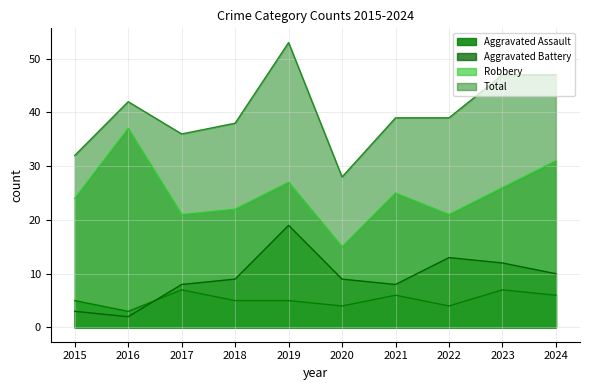

What is the average value of the Aggravated Assault series?

5